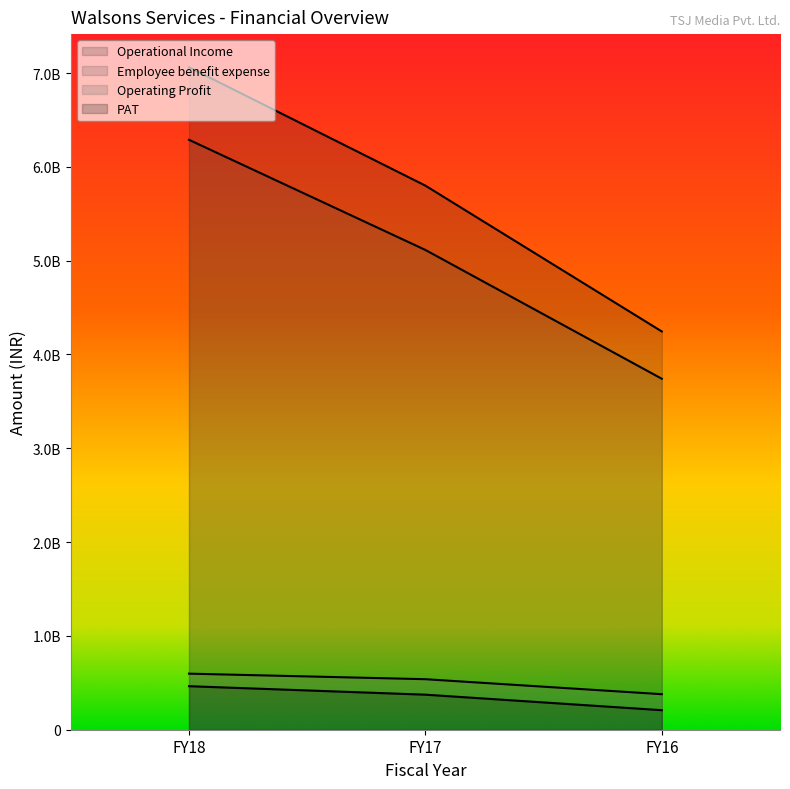

Reading right to left, extract all data points from this chart.

Operational Income: FY16=4245378975	FY17=5799891365	FY18=7061921218
Employee benefit expense: FY16=3741359876	FY17=5114262166	FY18=6288480405
Operating Profit: FY16=378782359	FY17=538524013	FY18=597696625
PAT: FY16=208204675	FY17=373564744	FY18=463932279